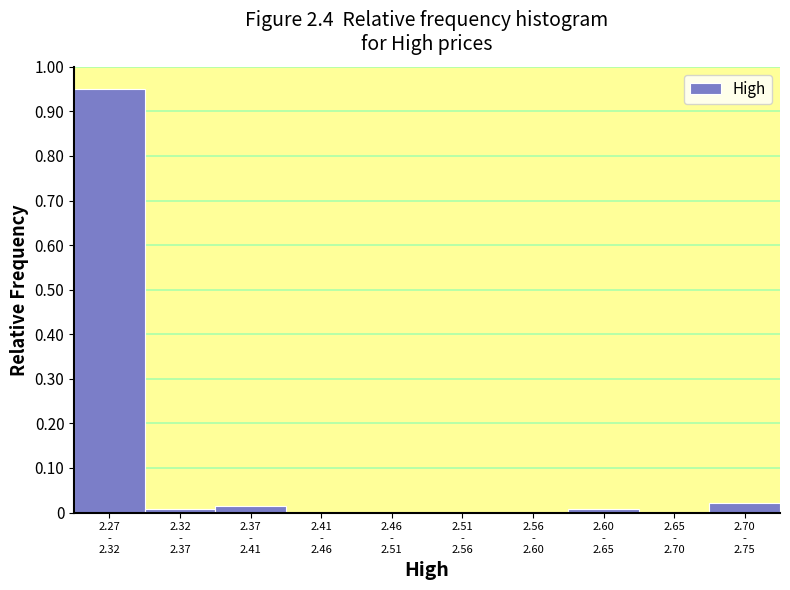

What is the sum of all values?

1.0